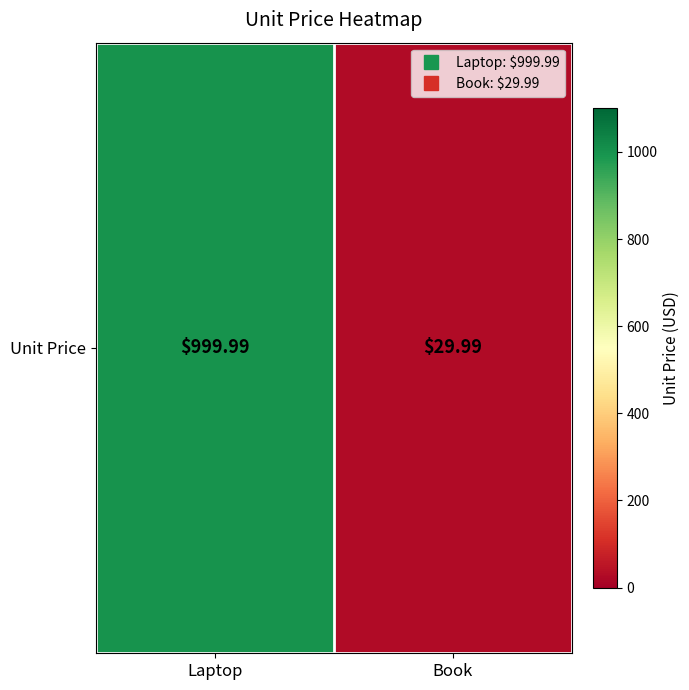

Which has a higher value, Book or Laptop?

Laptop